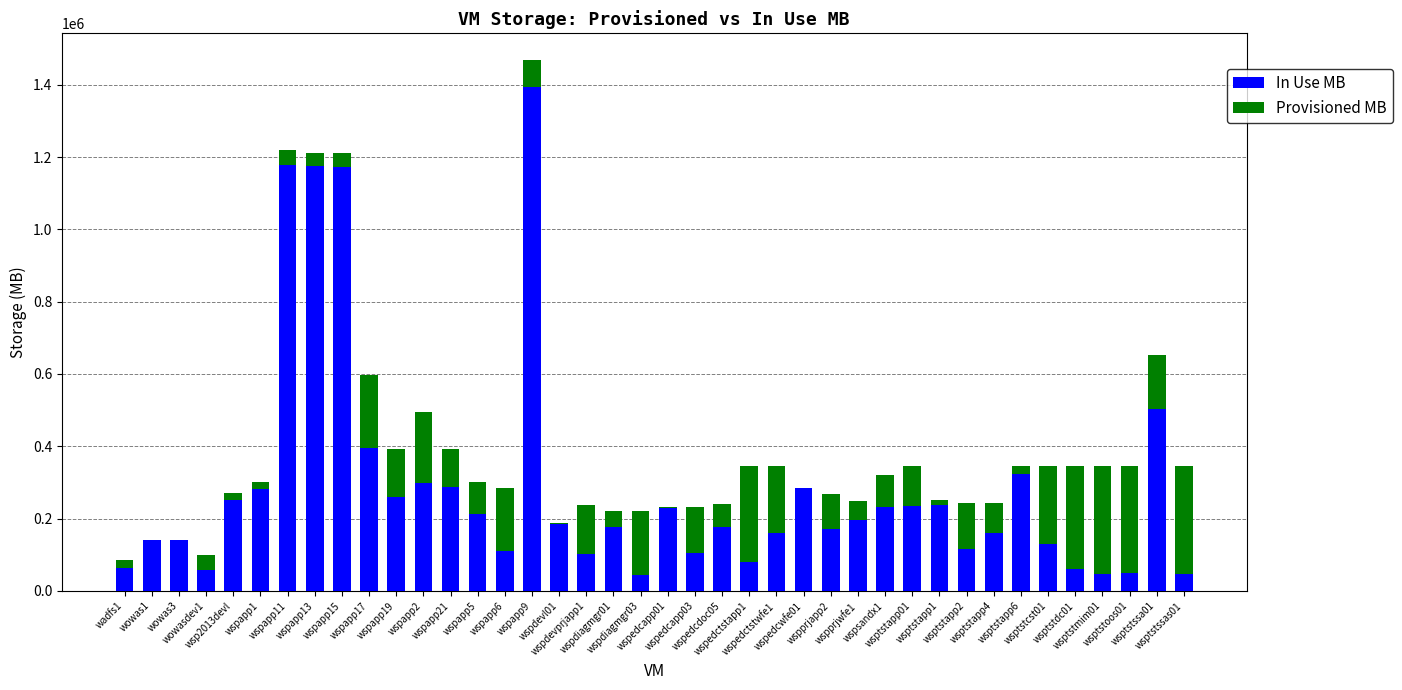

What are all the series names shown in the legend?

In Use MB, Provisioned MB